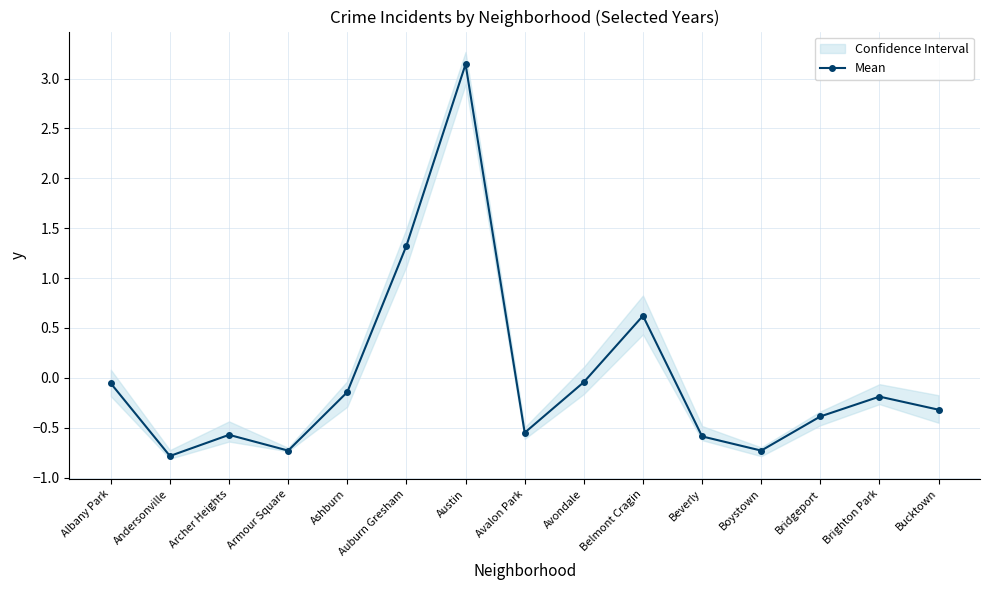

True or false: the data has more than 2 interior local peaks.

True